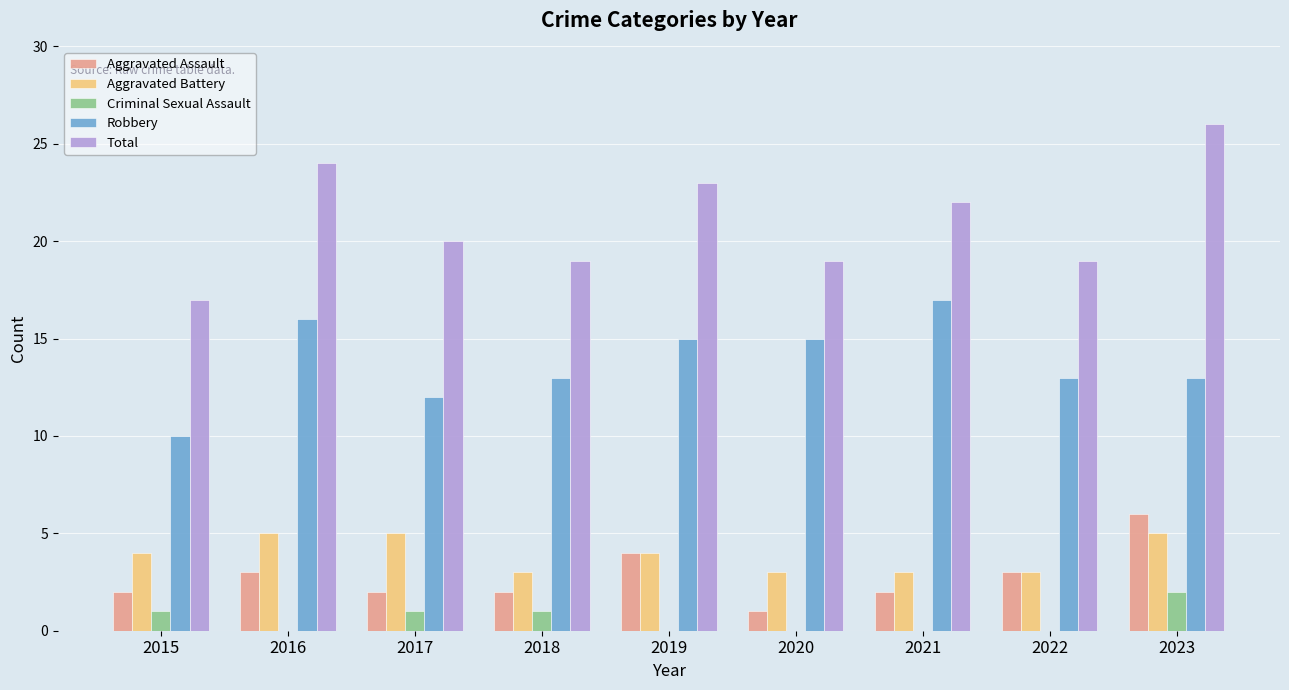

What is the sum of all Robbery values?

124